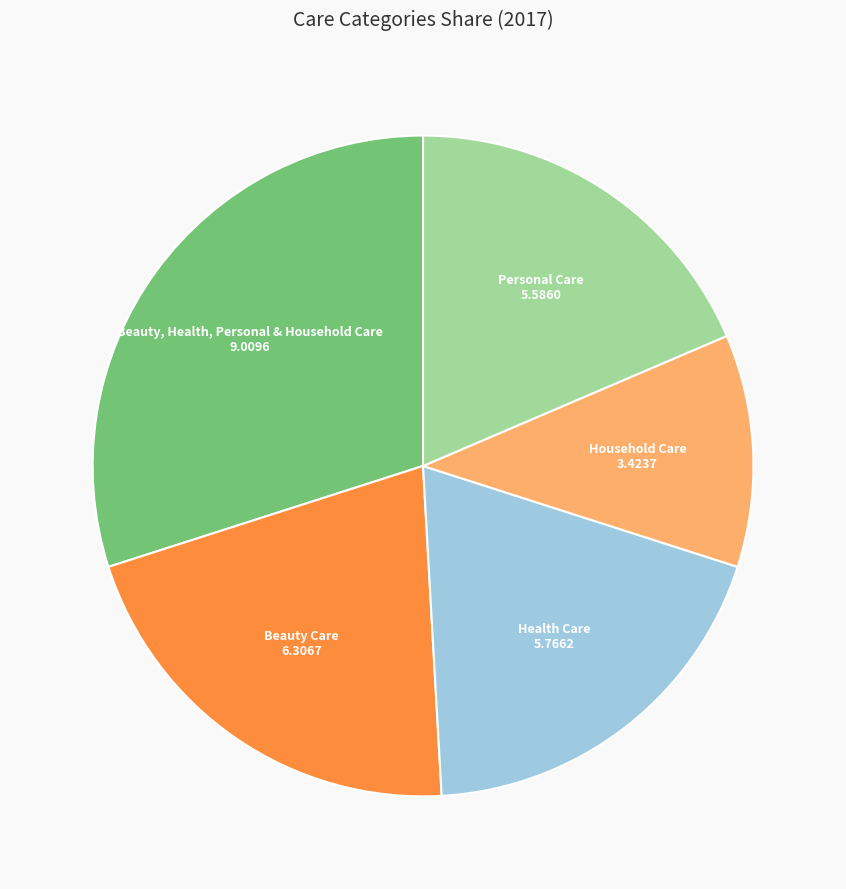

How many slices are in this pie chart?

5